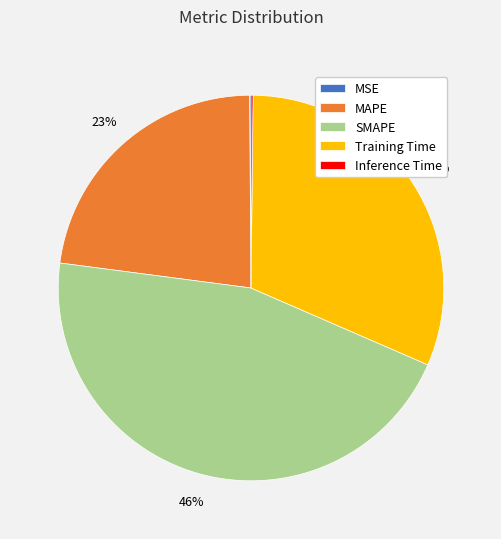

Is the sum of Training Time and SMAPE greater than half?

Yes